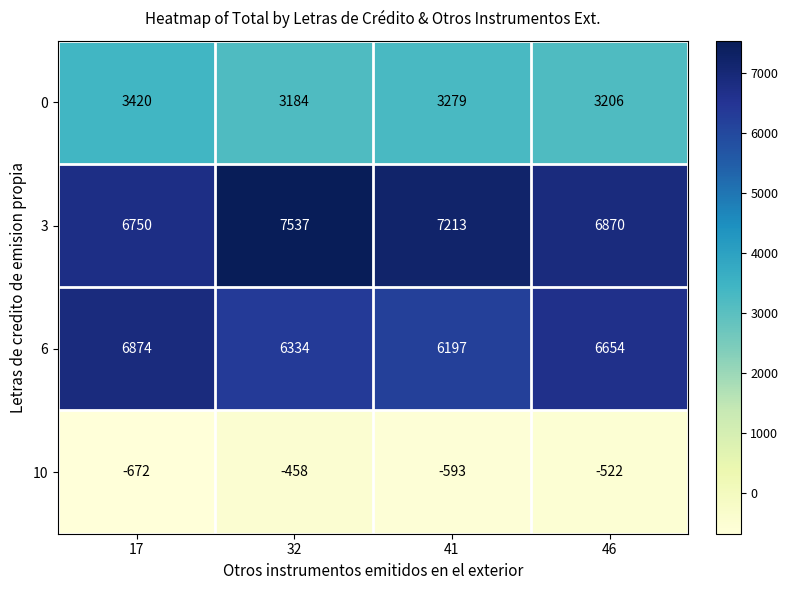

What is the greatest value displayed?

7537